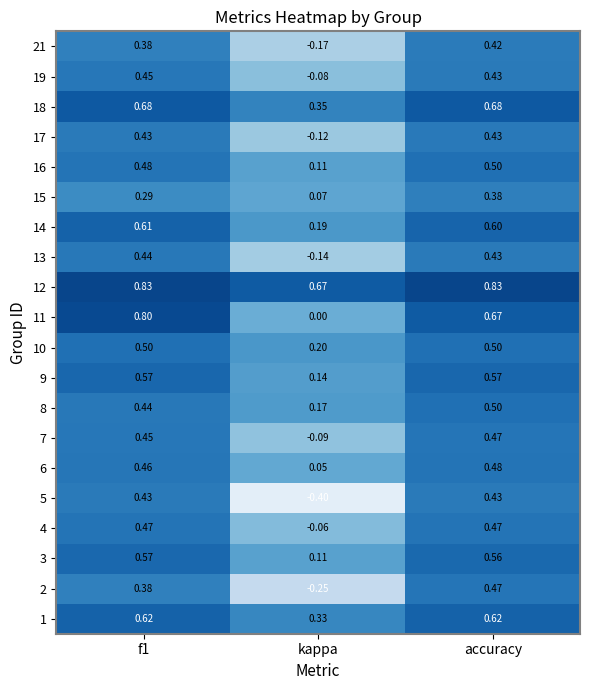

At which label is 11 closest to 0?

kappa